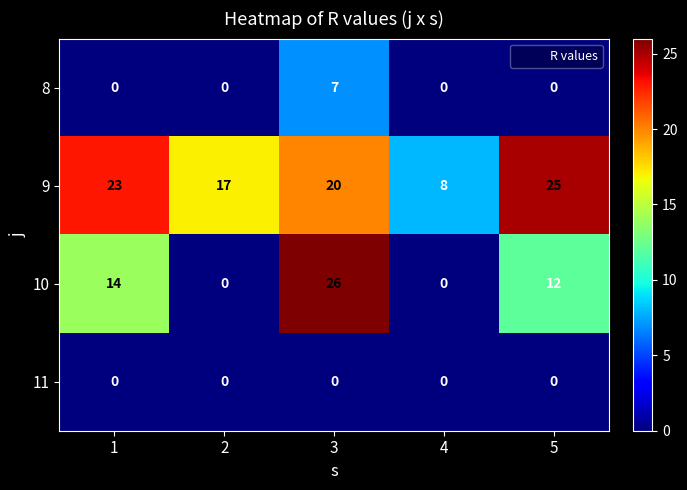

Read the 9 value at 4, to the nearest 10.

10